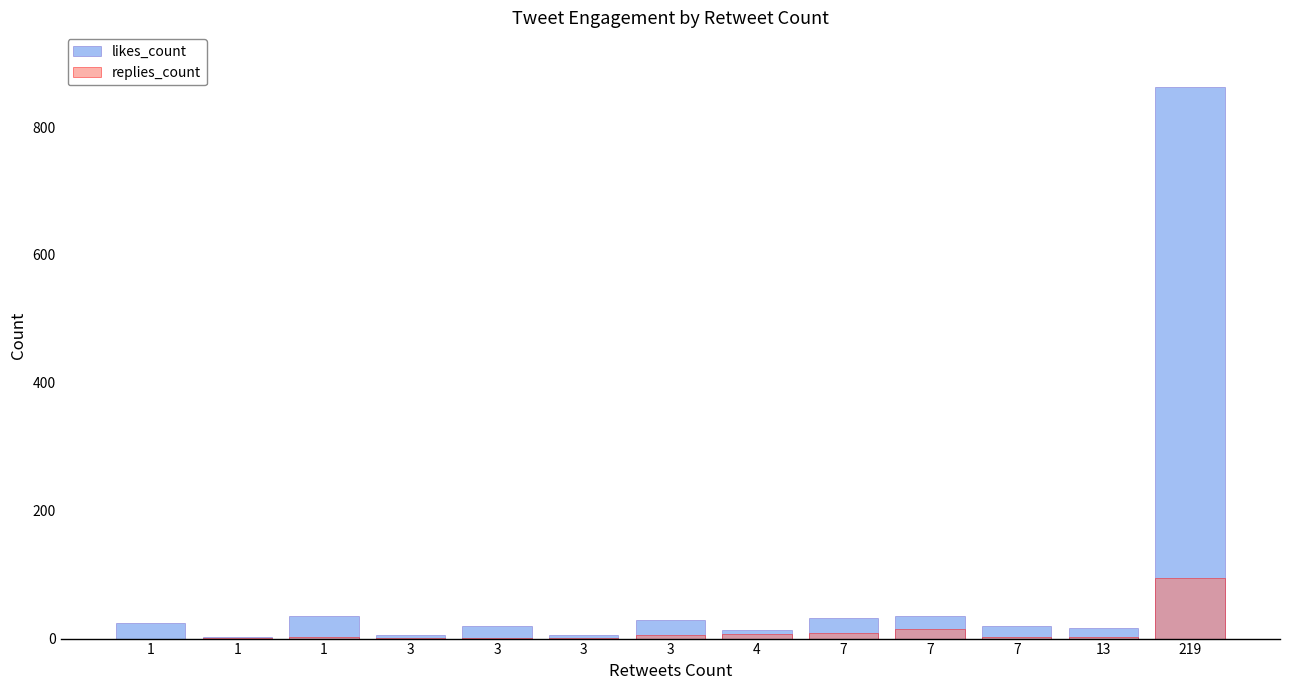

Reading left to right, transcribe all the data shown in this chart.

likes_count: 25	3	36	5	19	5	29	13	32	35	19	17	862
replies_count: 0	1	3	1	1	1	5	7	8	15	2	2	94